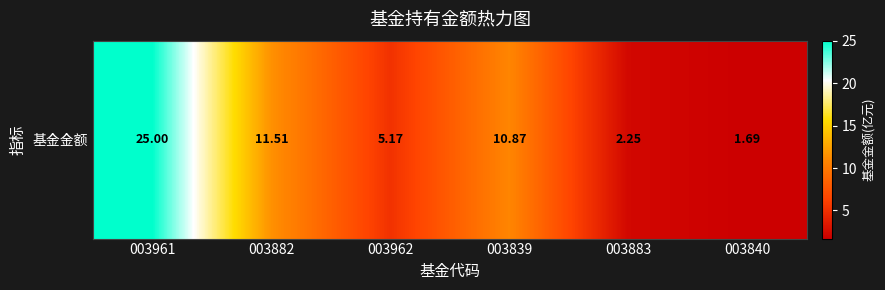

What is the smallest value displayed?

1.7